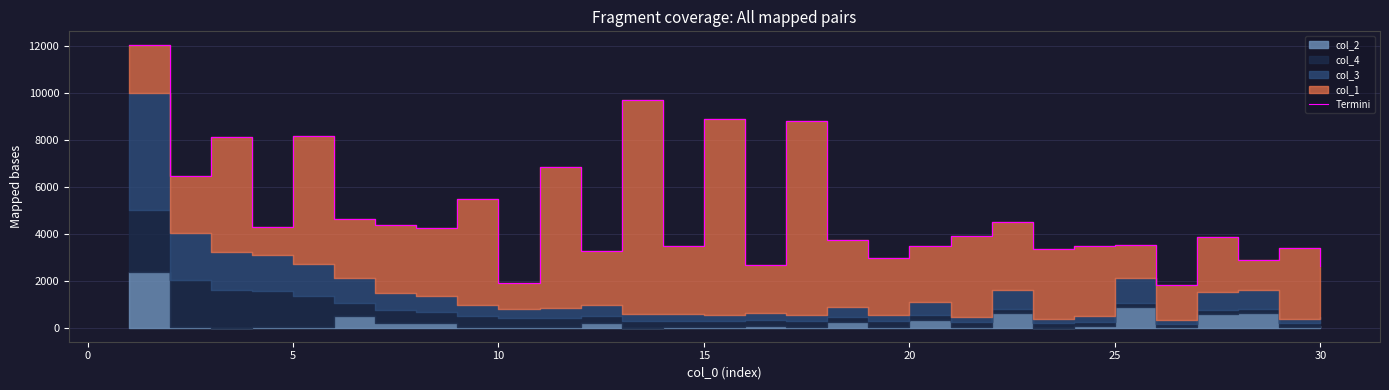

What is the sum of the values at 15 and 20?

6569